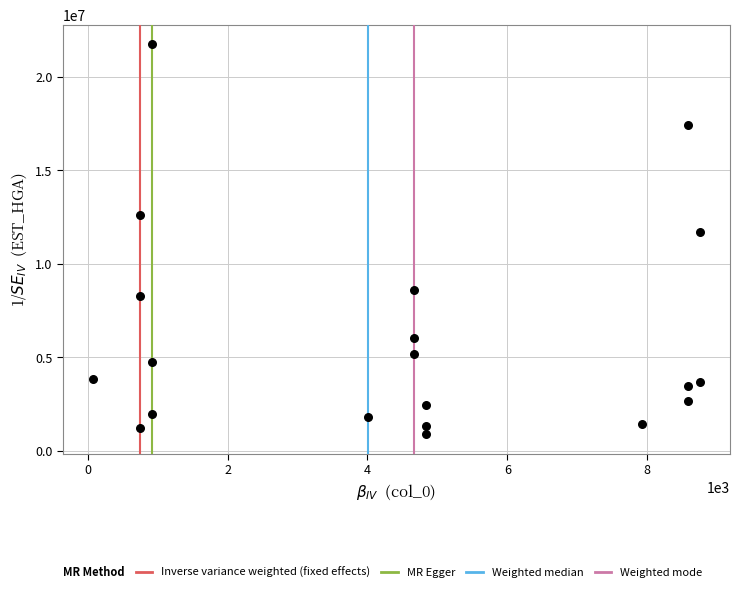

What is the range of X values (max minus min)?

8669